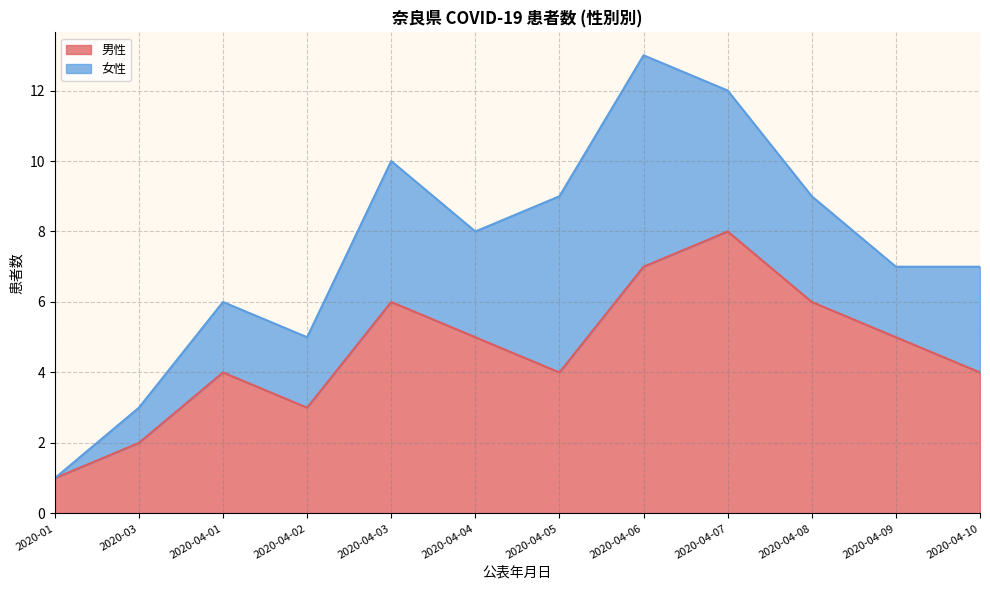

What position from the right is 2020-04-09?

2